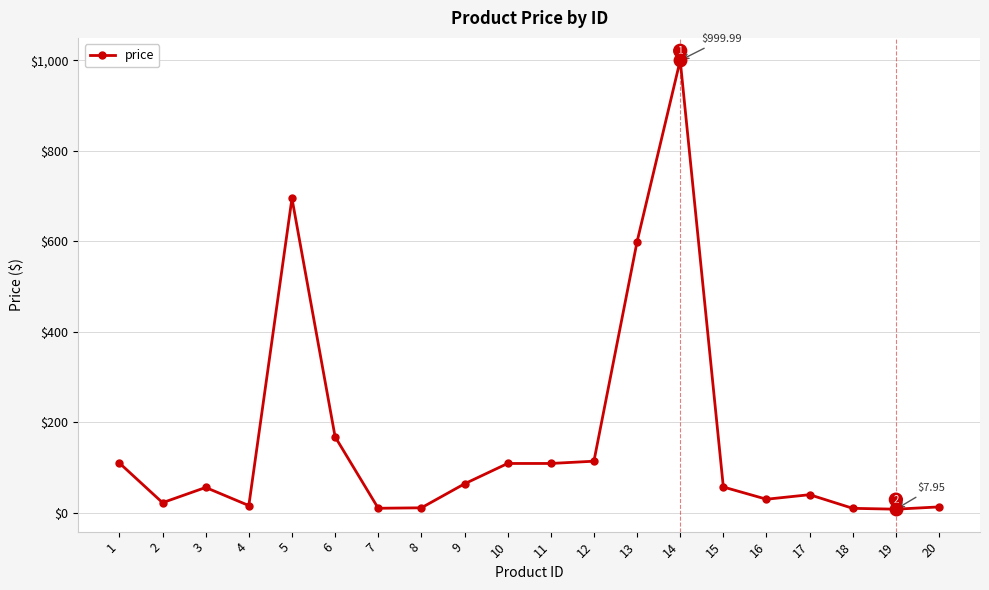

At which category does the data reach its first local peak?

3